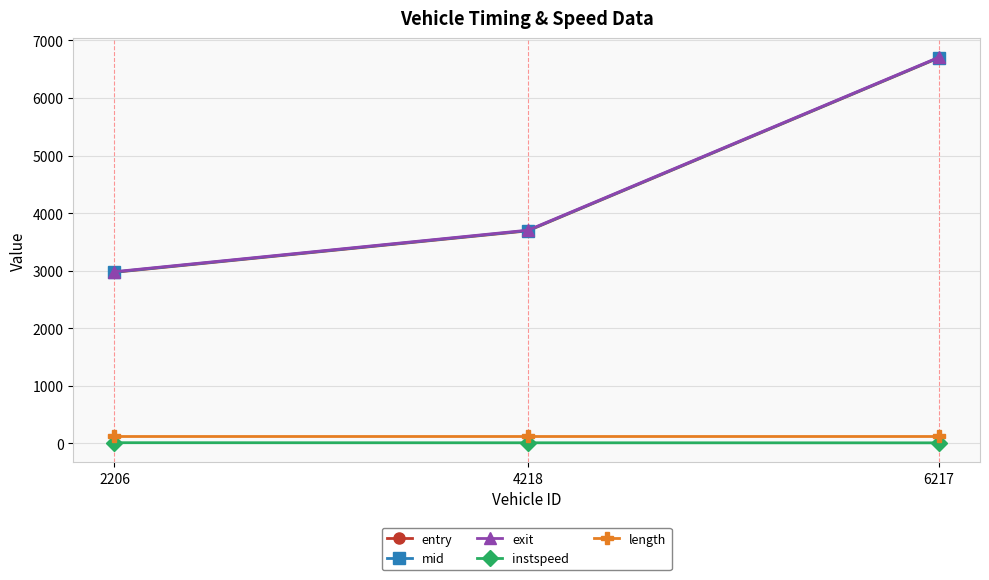

What is the value of the length point at the 2nd from the left?

123.1